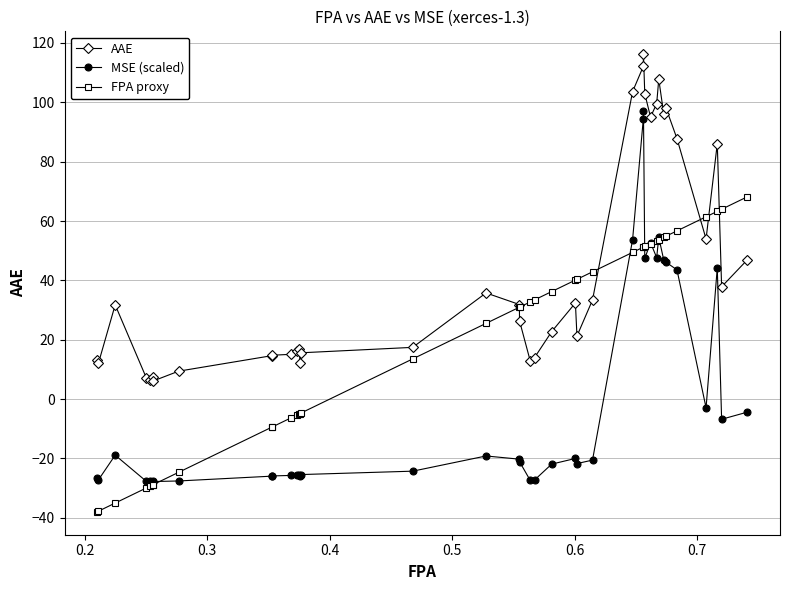

Which series has the widest spread of values?

MSE (scaled)